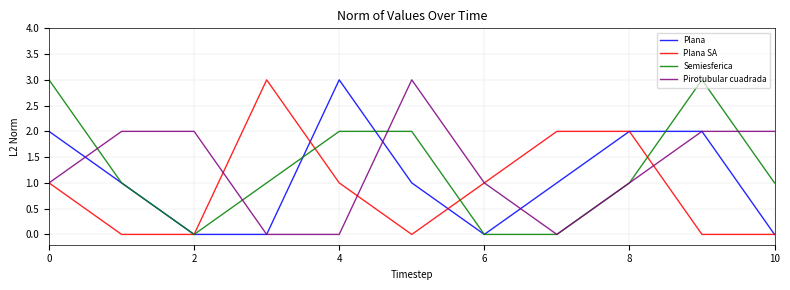

What is the maximum value shown in the chart?

3